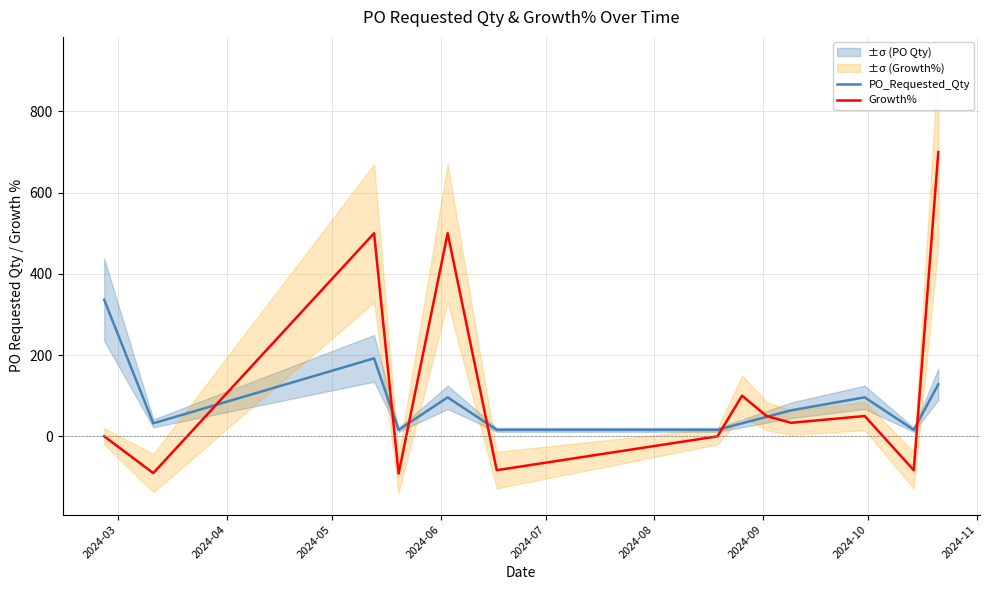

How many values in the PO_Requested_Qty series exceed 48?

6